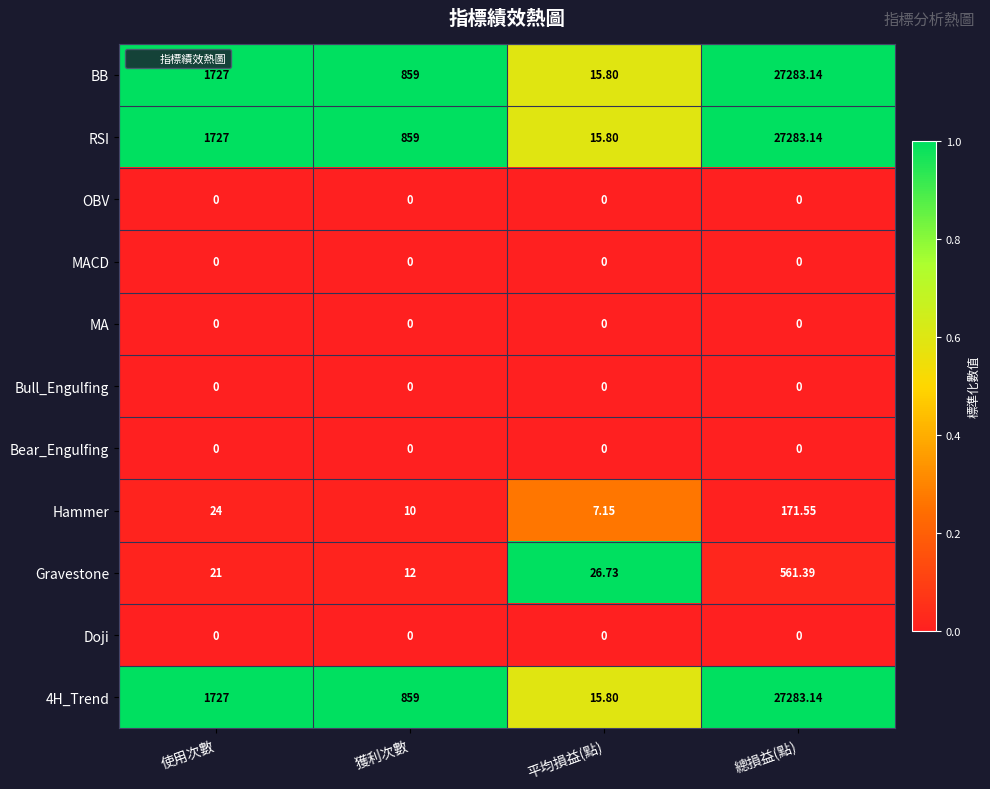

List the labels in order of Hammer value, smallest first.

平均損益(點), 獲利次數, 使用次數, 總損益(點)